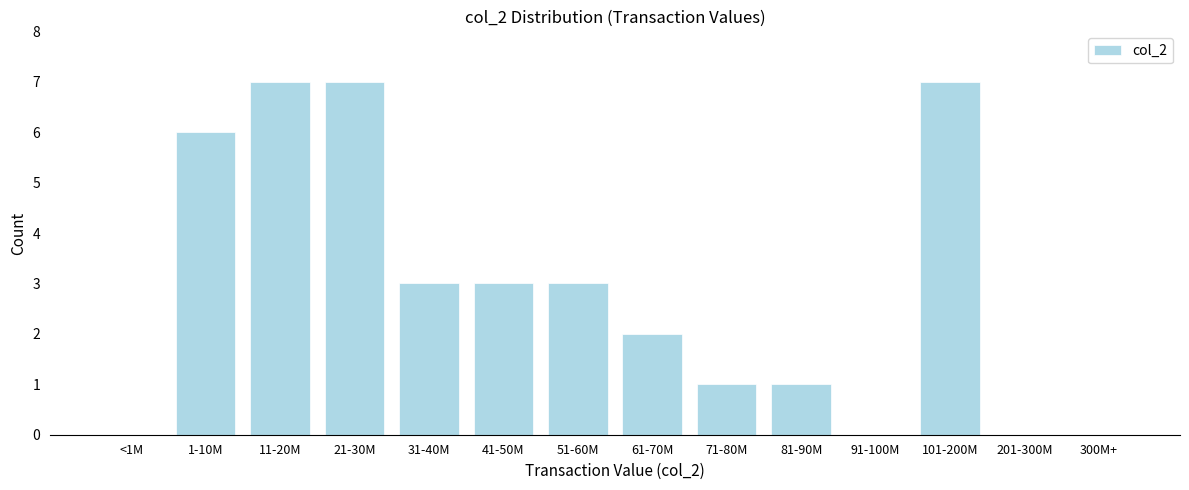

Reading left to right, list all the values displayed in this chart.

<1M=0	1-10M=6	11-20M=7	21-30M=7	31-40M=3	41-50M=3	51-60M=3	61-70M=2	71-80M=1	81-90M=1	91-100M=0	101-200M=7	201-300M=0	300M+=0